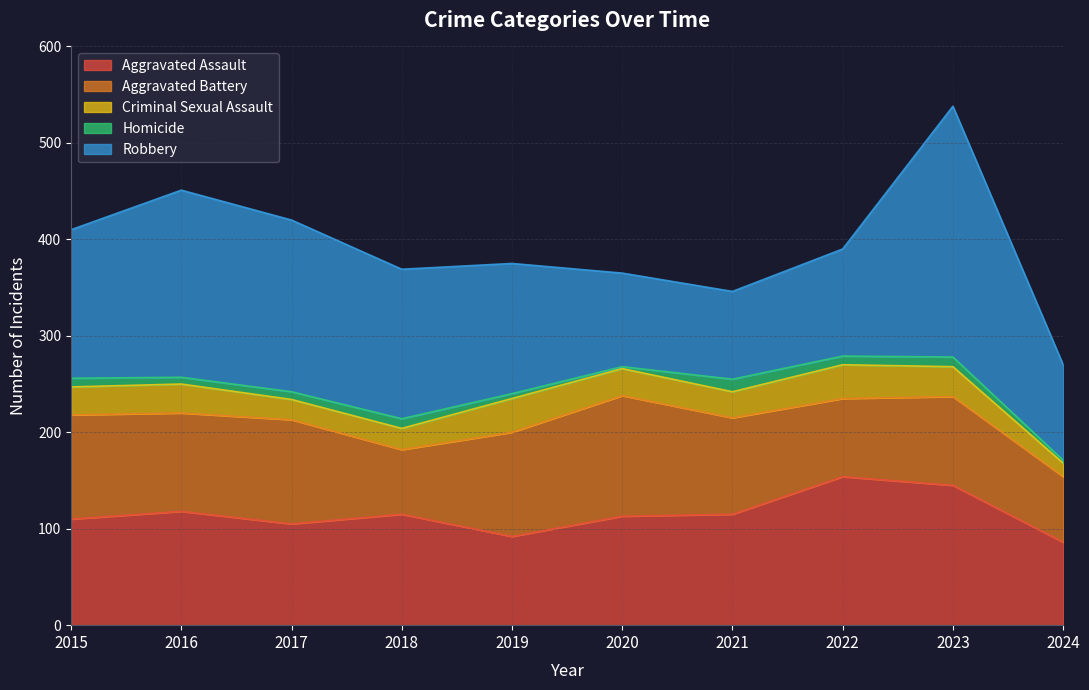

List the labels in order of Homicide value, largest first.

2021, 2018, 2023, 2015, 2022, 2017, 2016, 2019, 2024, 2020